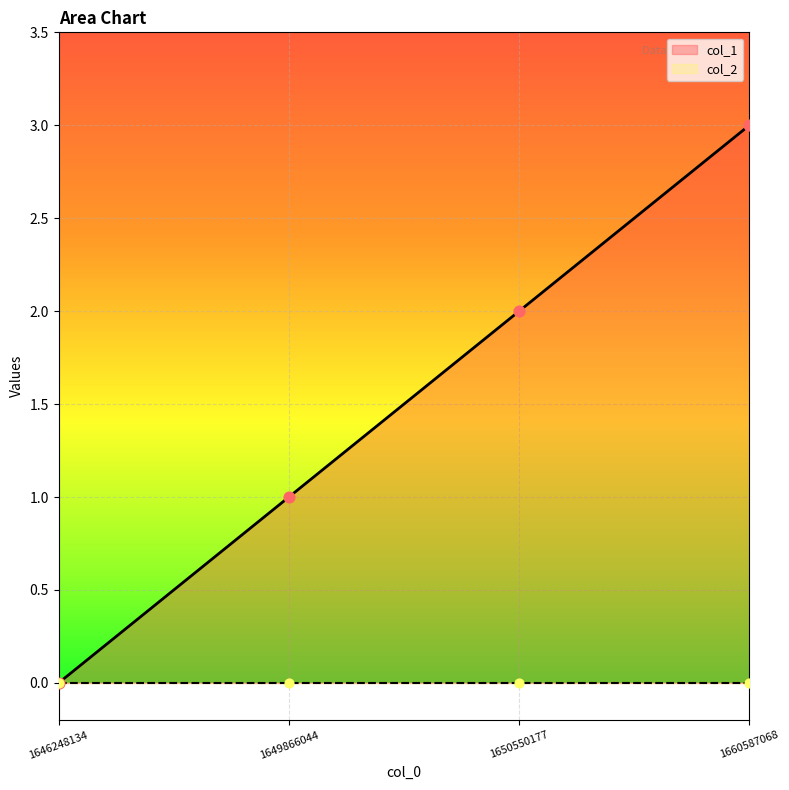

What is the change in value from 1646248134 to 1660587068?

+3